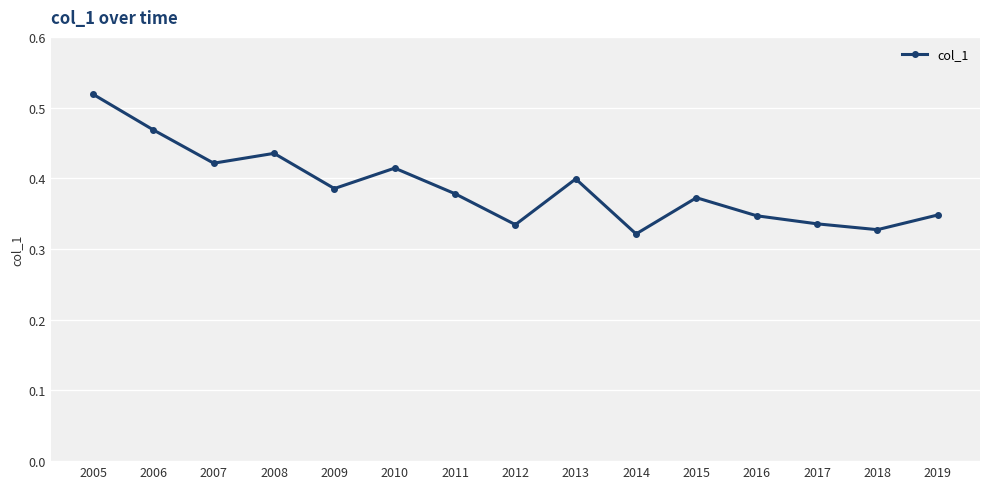

At which category does the data reach its first local peak?

2008